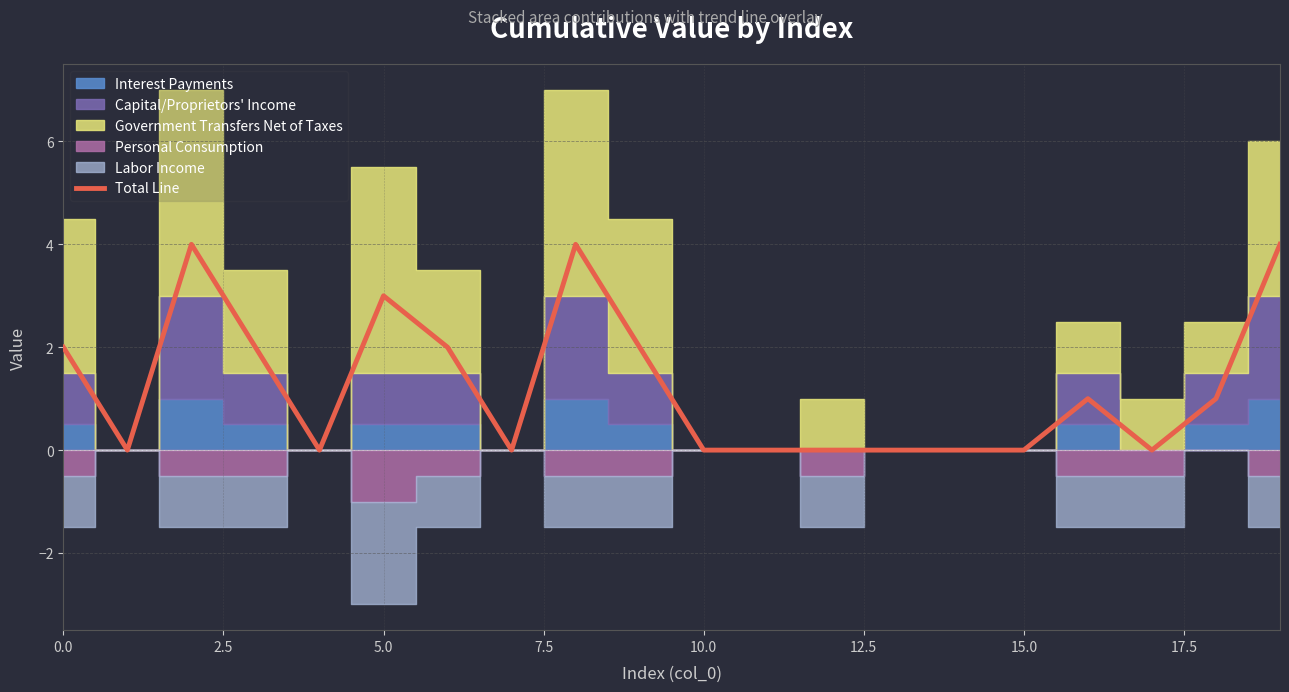

What is the greatest value displayed?

4